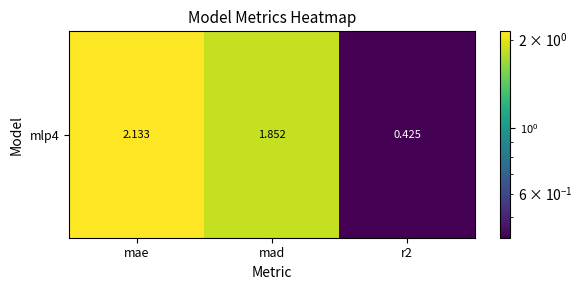

At which category does the chart reach its peak across all series?

mae